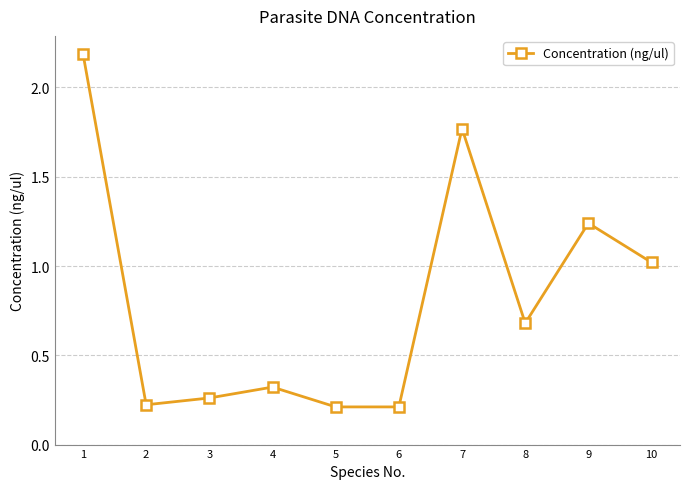

What is the change in value from 5 to 7?

+1.6